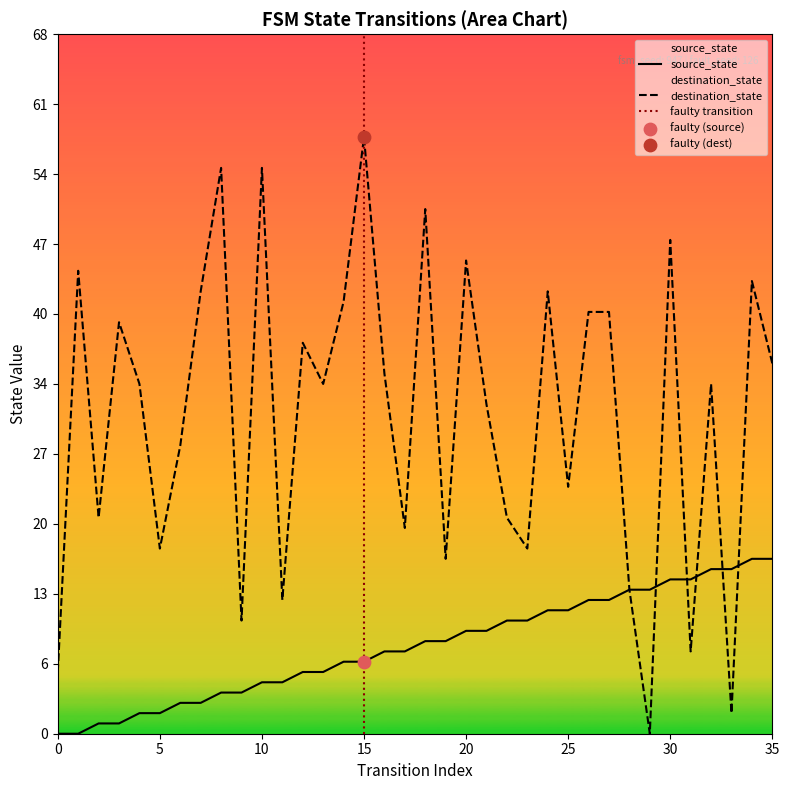

What is the change in value from 7 to 31?

+12